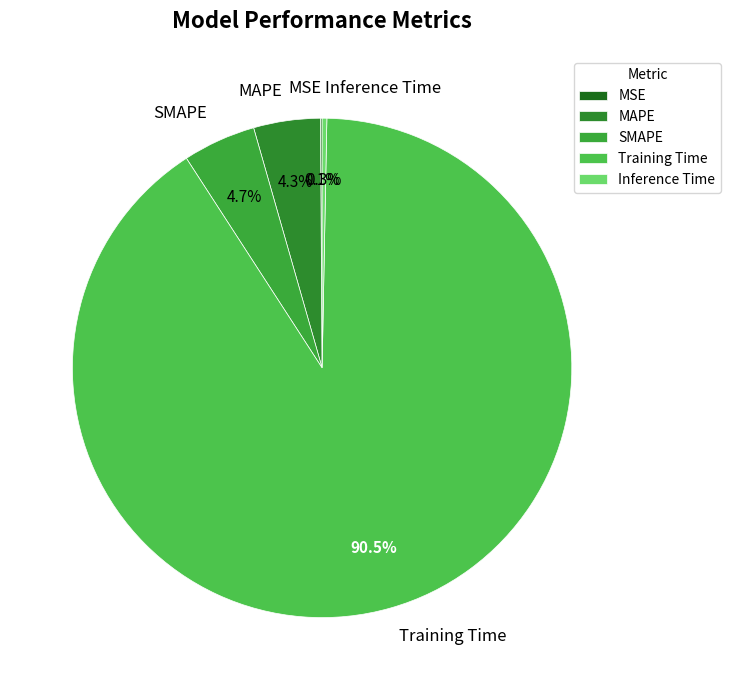

Which has a higher value, Training Time or Inference Time?

Training Time